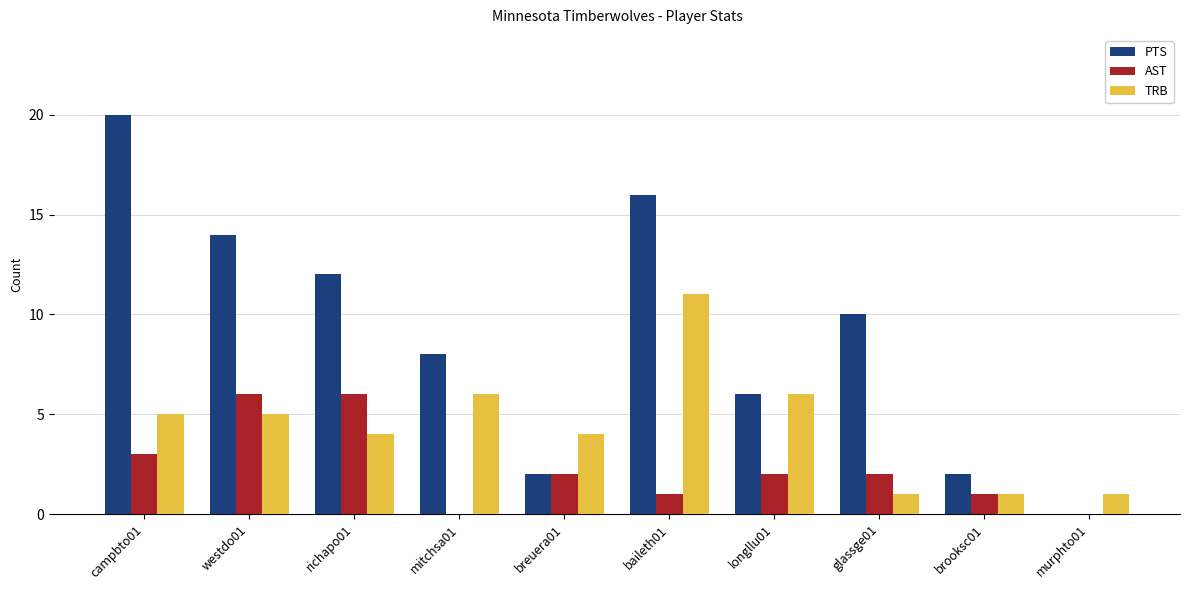

Reading left to right, extract all data points from this chart.

PTS: 20	14	12	8	2	16	6	10	2	0
AST: 3	6	6	0	2	1	2	2	1	0
TRB: 5	5	4	6	4	11	6	1	1	1